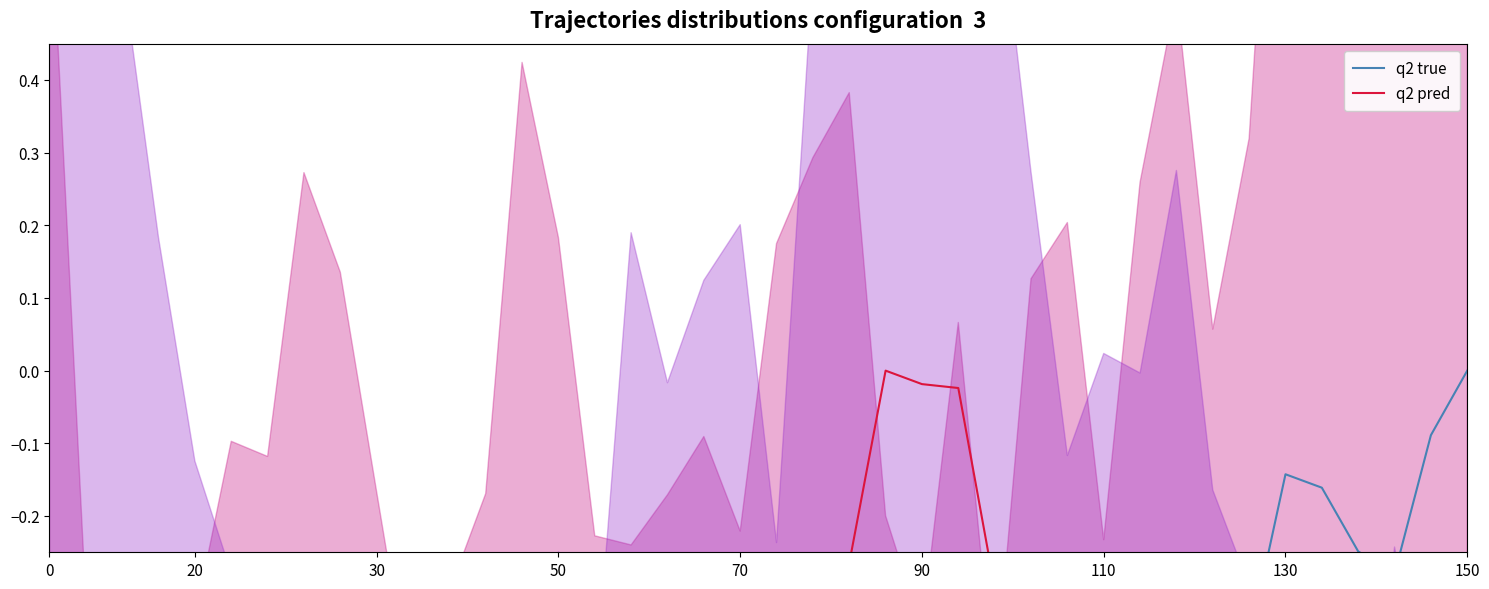

Which has a higher value, 10 or 20?

20